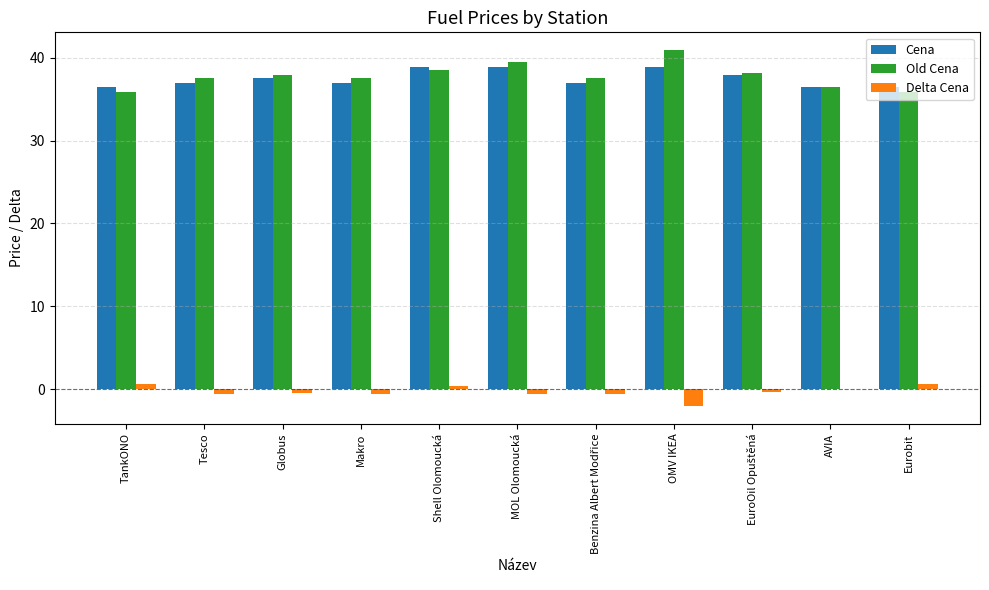

Is it true that Cena equals 36.9 at Tesco?

True